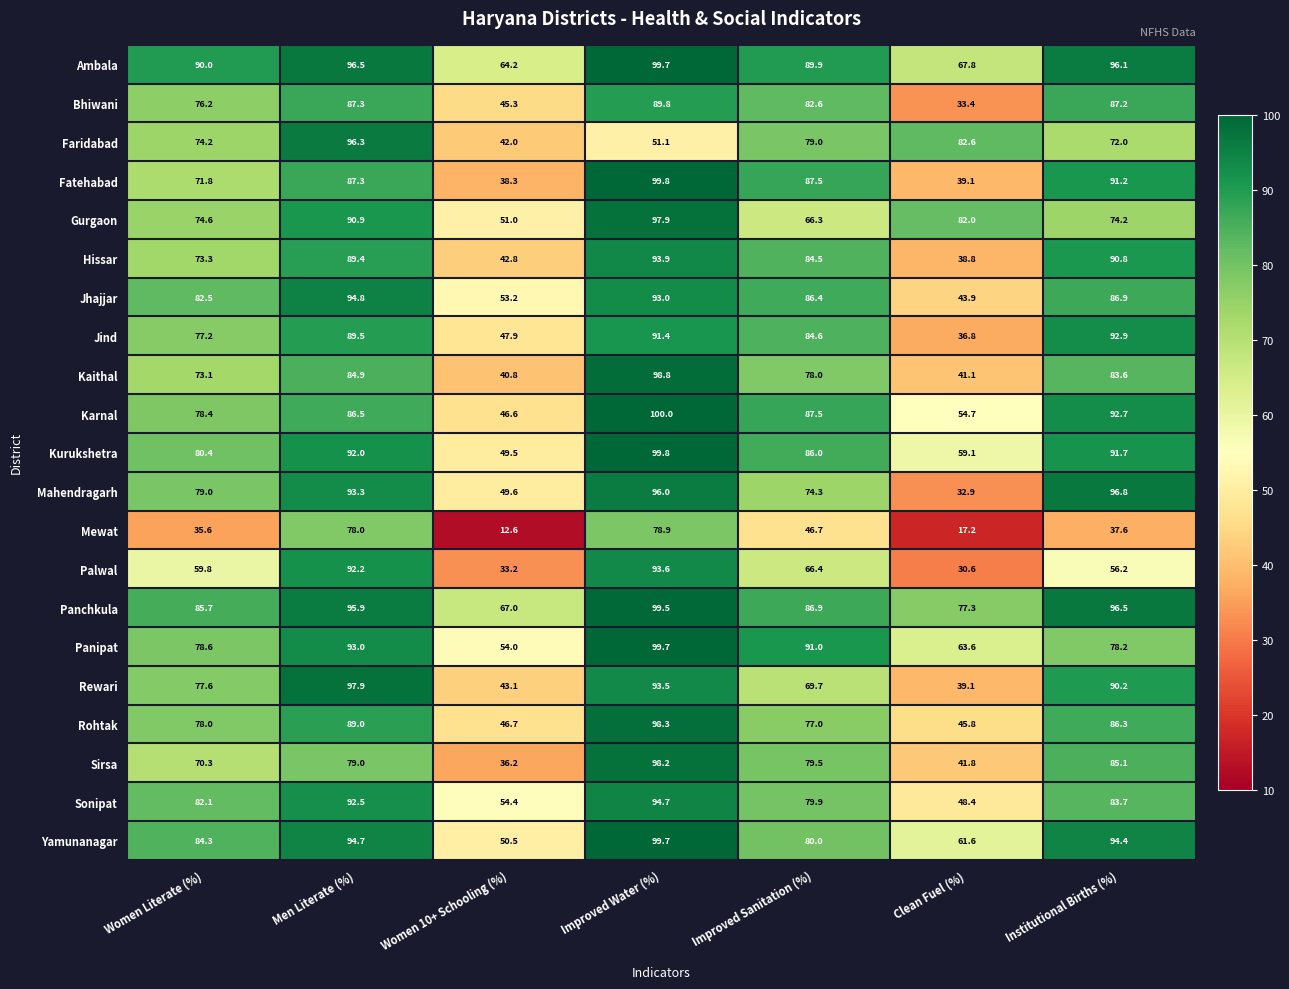

List the labels in order of Jind value, largest first.

Institutional Births (%), Improved Water (%), Men Literate (%), Improved Sanitation (%), Women Literate (%), Women 10+ Schooling (%), Clean Fuel (%)